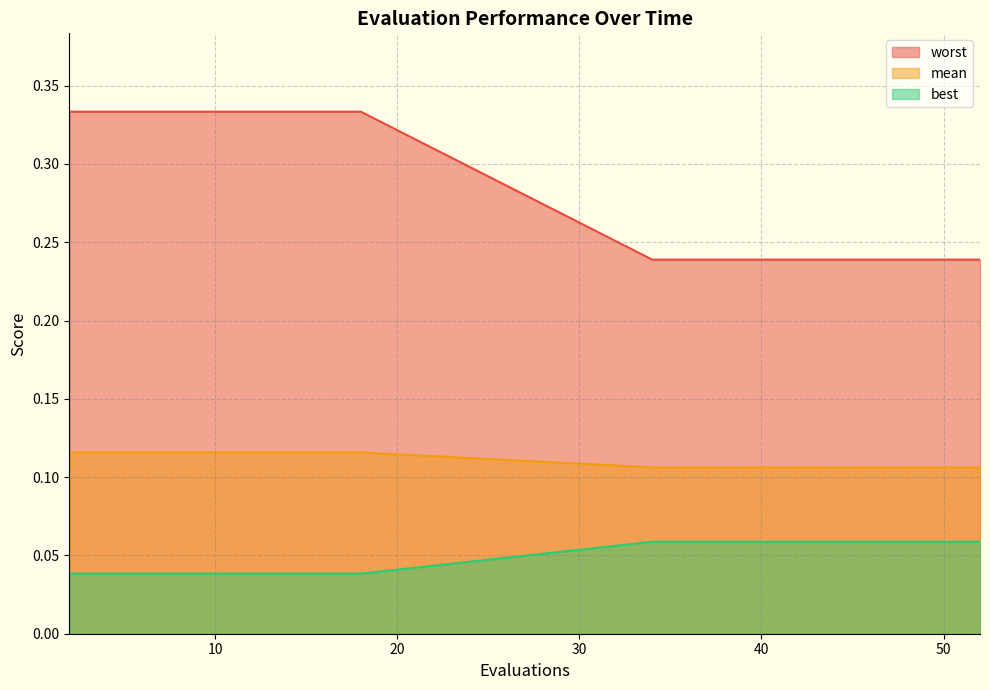

True or false: worst and mean cross at least once.

False